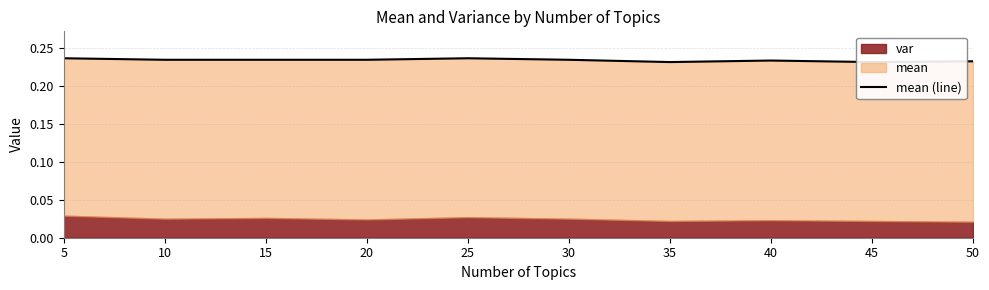

Is it true that the value at 10 is 0.2?

True